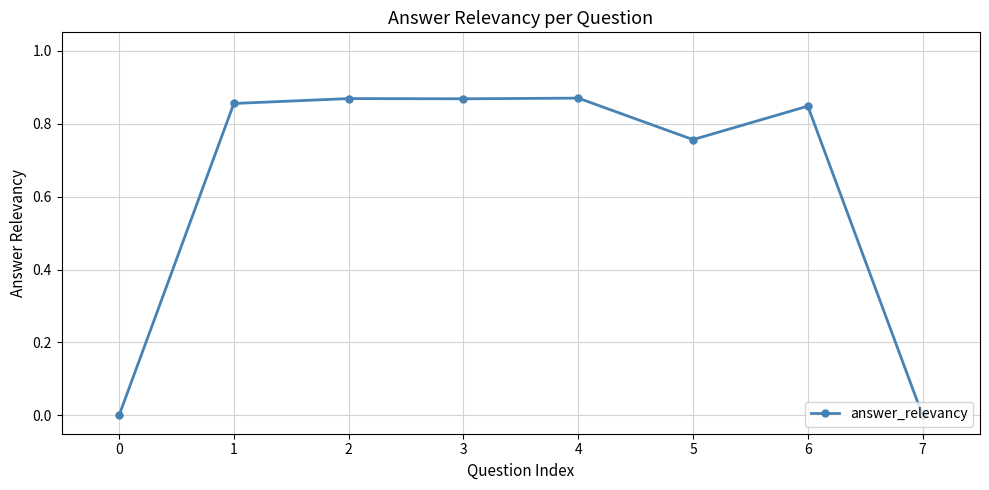

How many categories are shown in the chart?

8